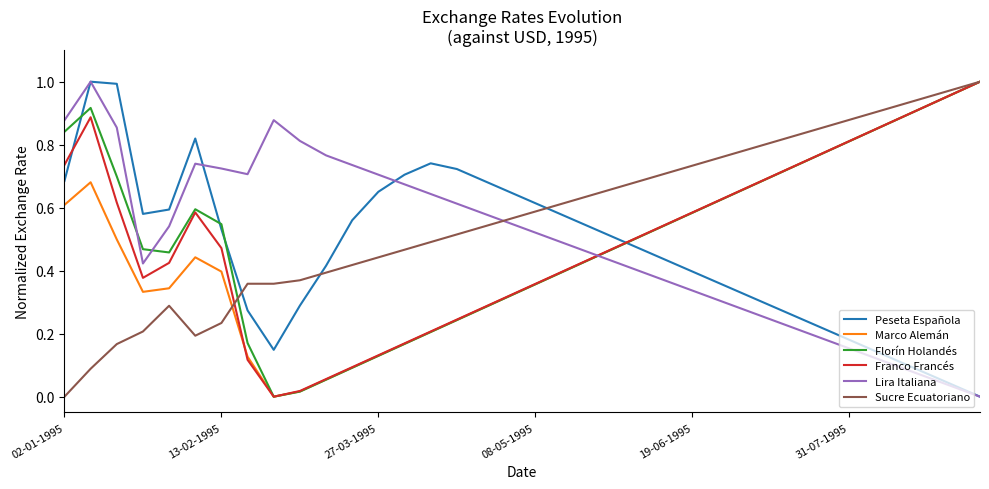

Which series has the largest total across all categories?

Sucre Ecuatoriano